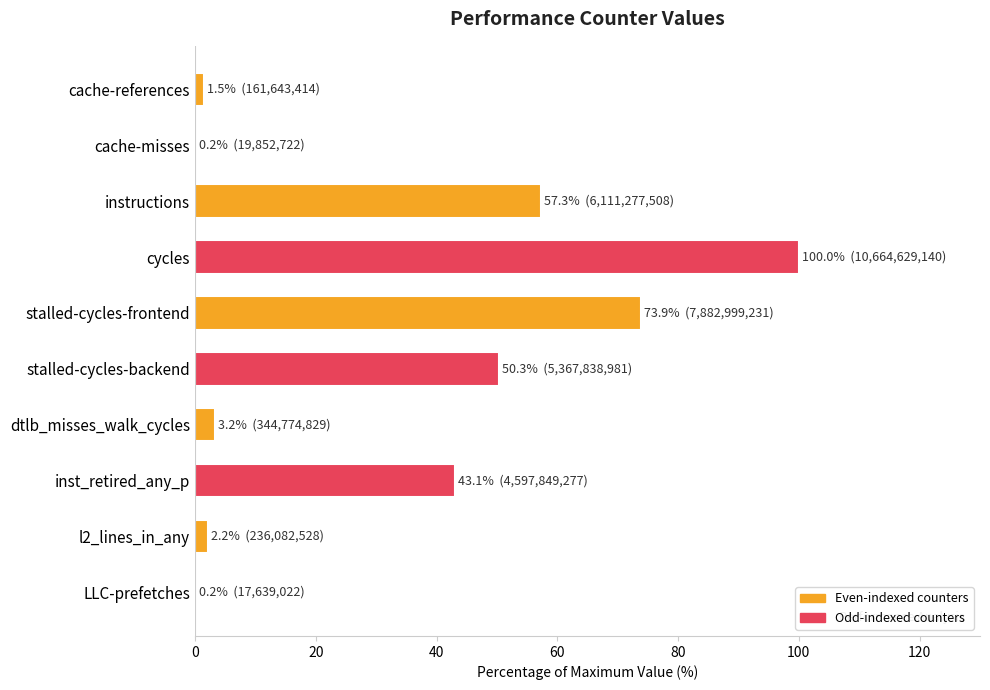

What is the difference between the values at stalled-cycles-frontend and stalled-cycles-backend?

23.6